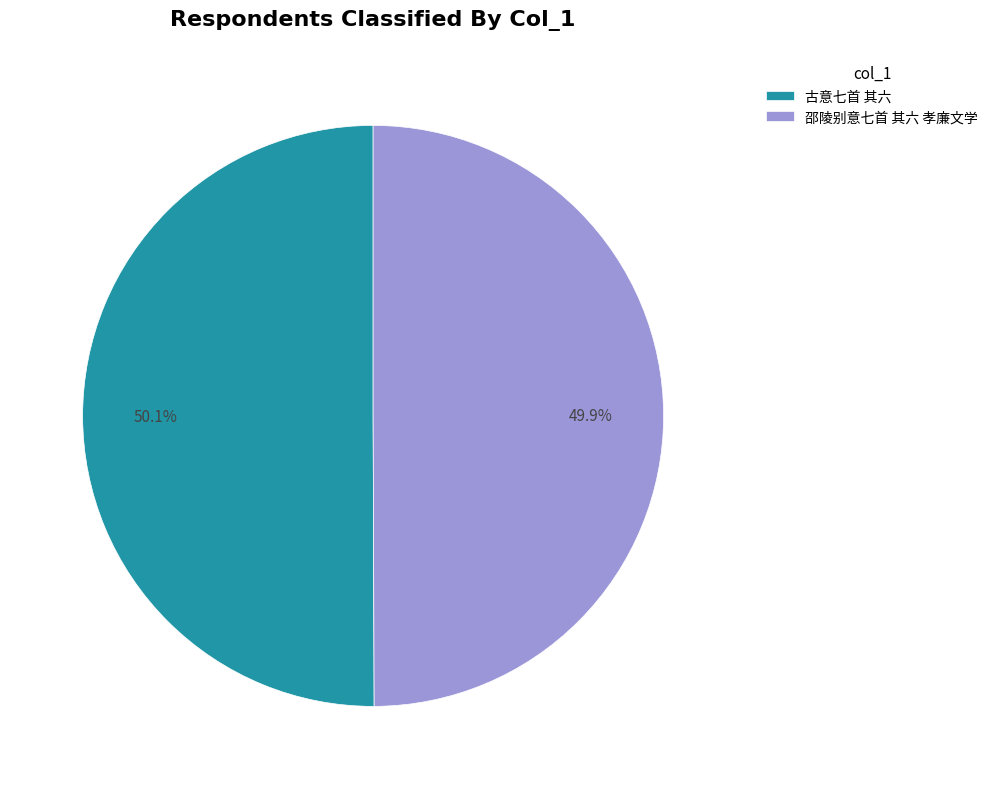

What is the ratio of the value at 古意七首 其六 to the value at 邵陵别意七首 其六 孝廉文学?

1.0